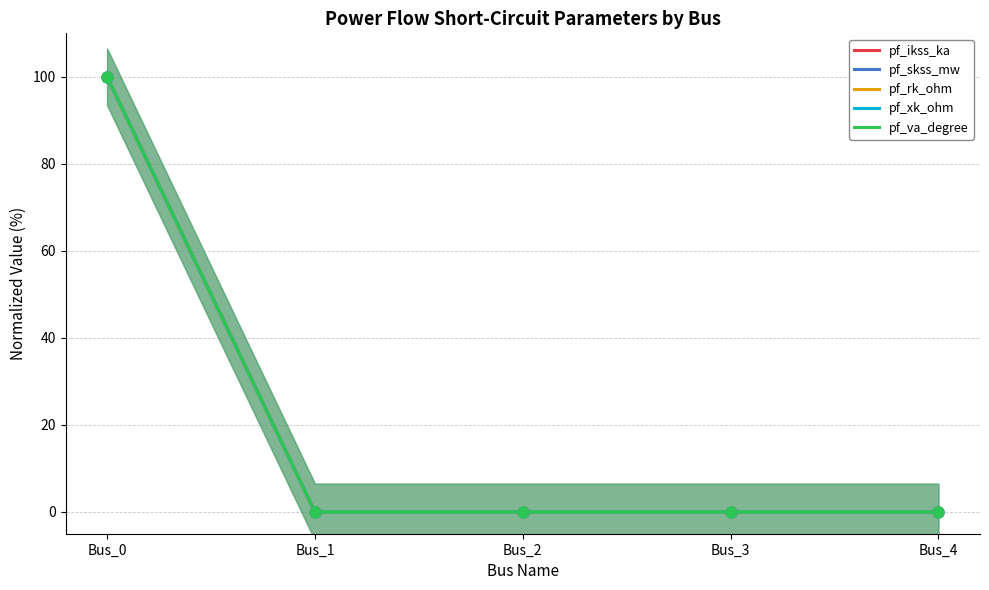

At how many categories does at least one series exceed 7?

1